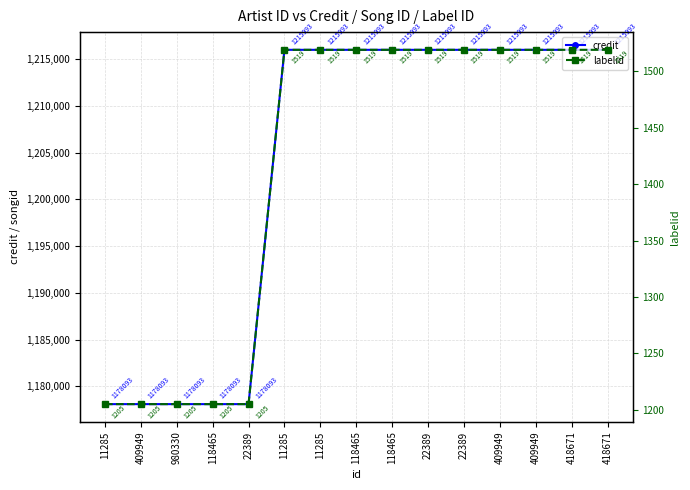

What is the difference between the maximum and minimum values in the labelid series?

314